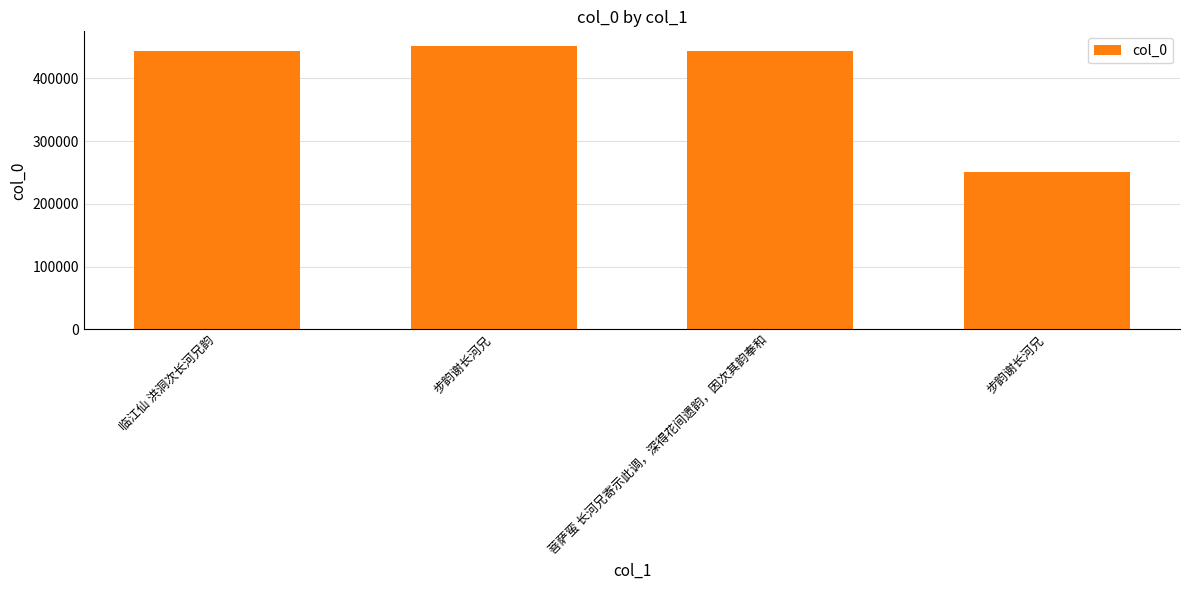

Are the bars horizontal?

No